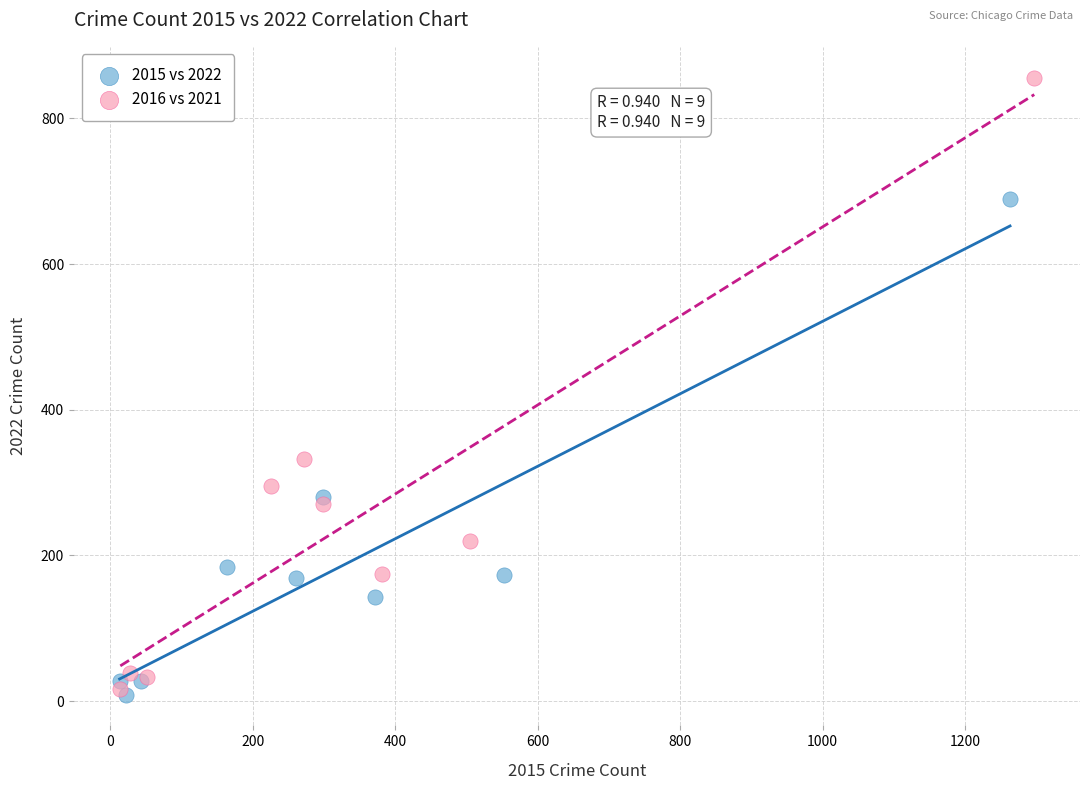

What are all the series names shown in the legend?

2015 vs 2022, 2016 vs 2021